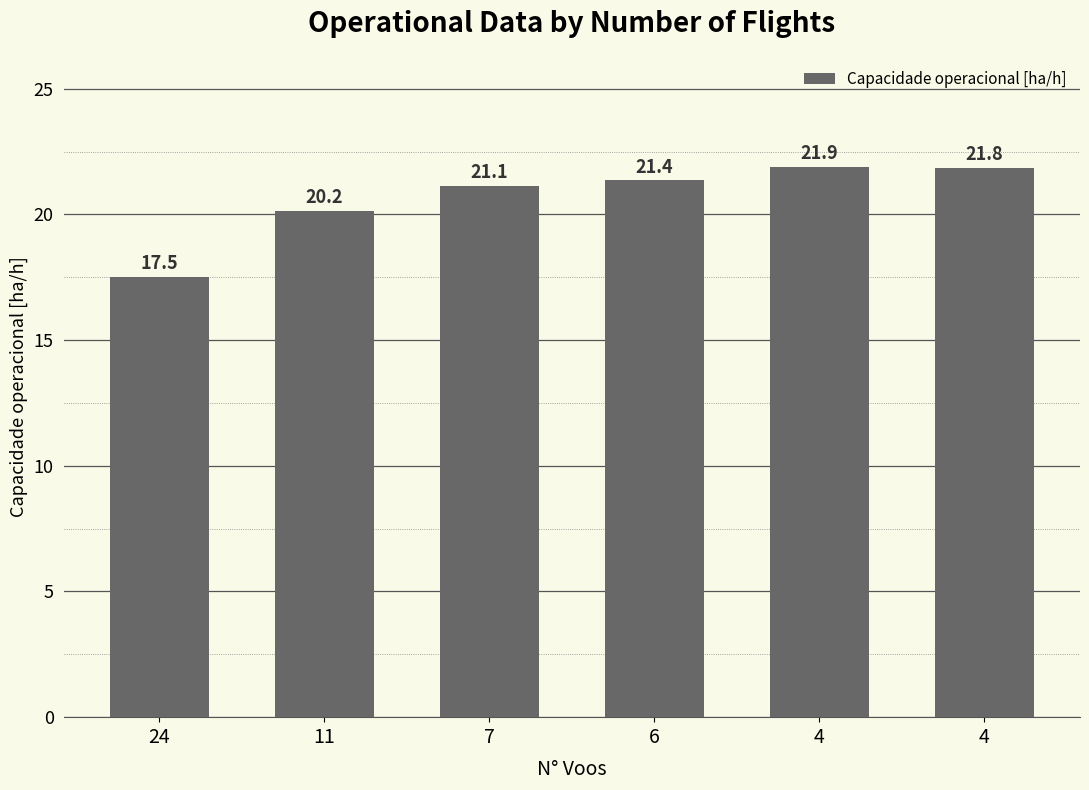

How many categories are shown in the chart?

6